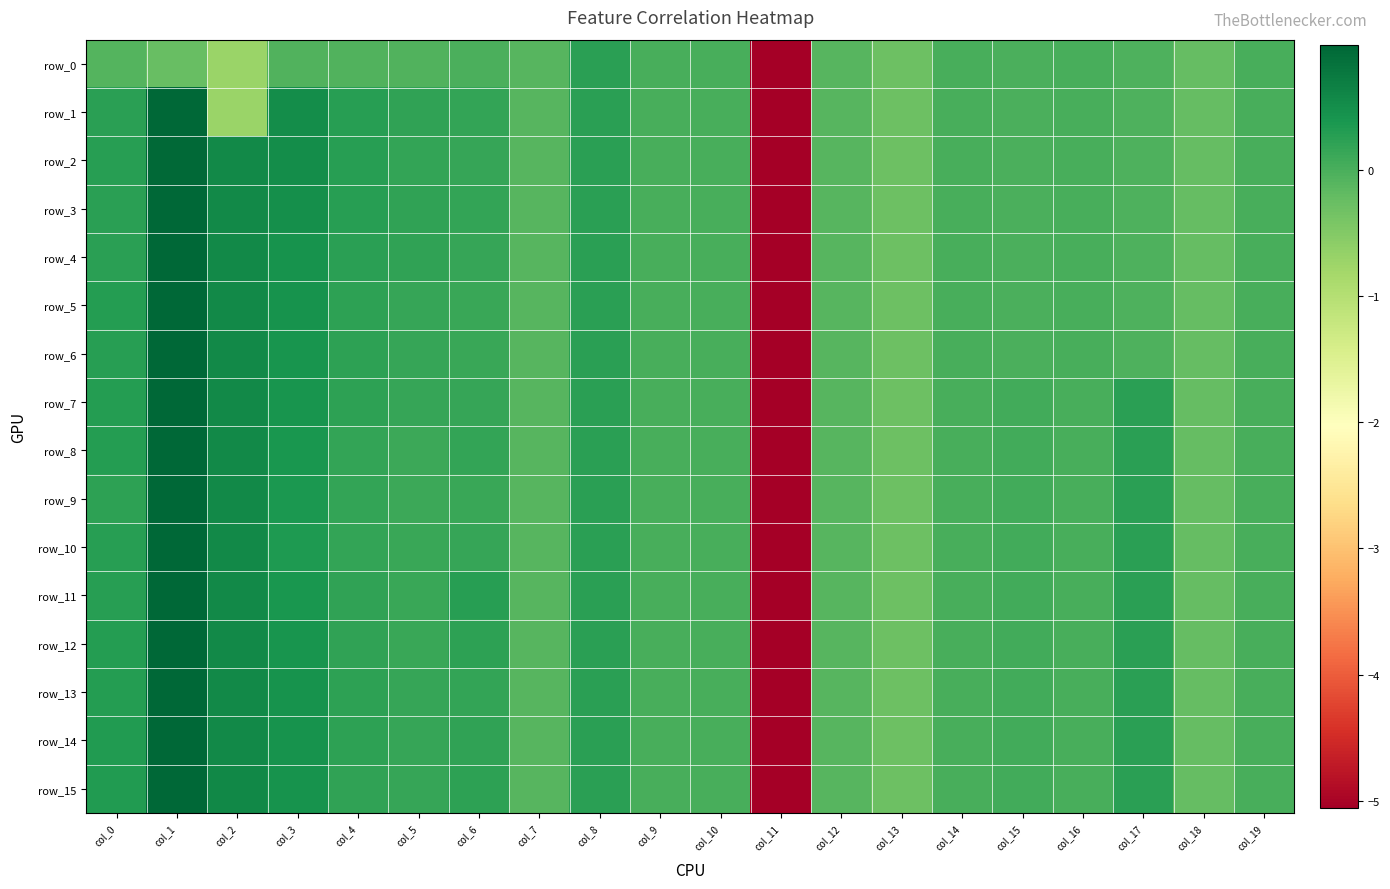

What is the total value across all series at col_11?

-80.9